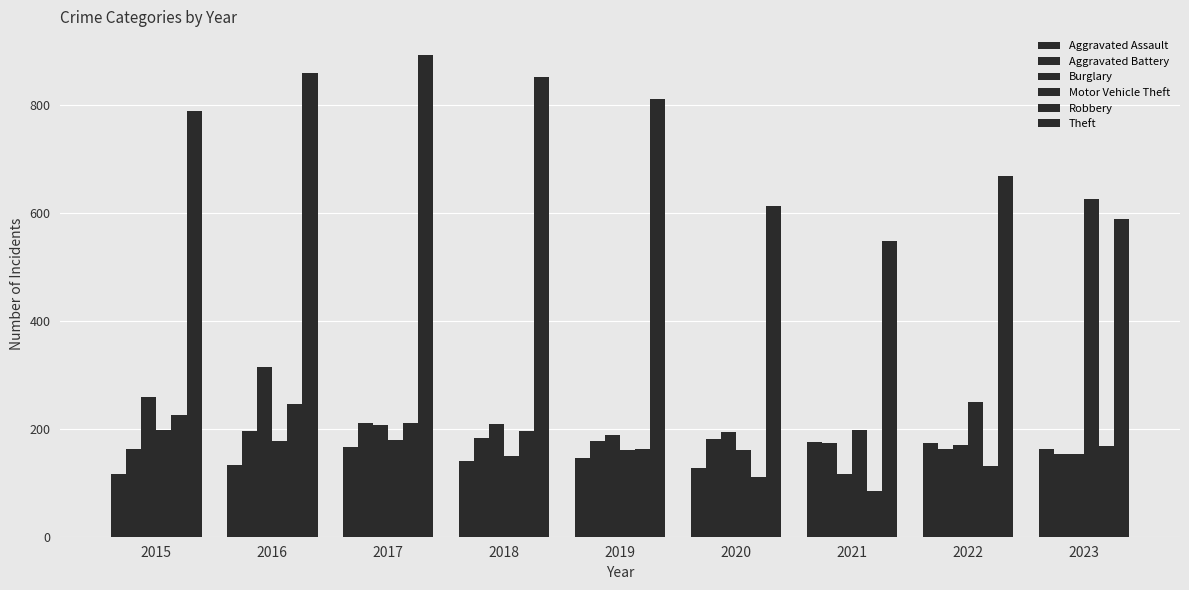

Is it true that Burglary equals 251 at 2023?

False